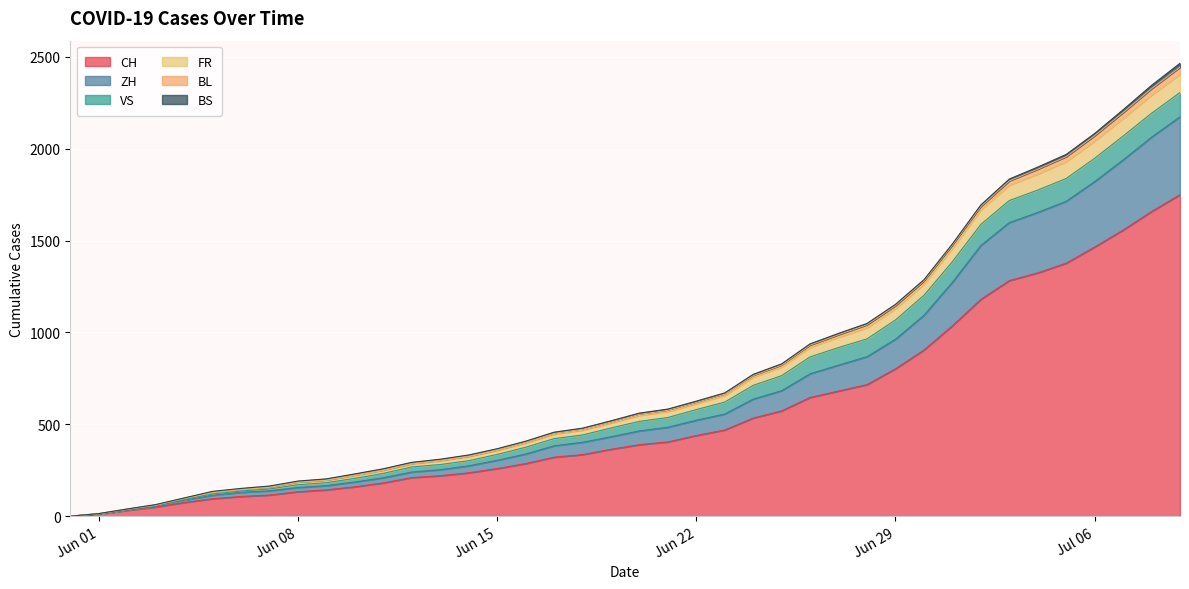

How many lines are shown in the chart?

6